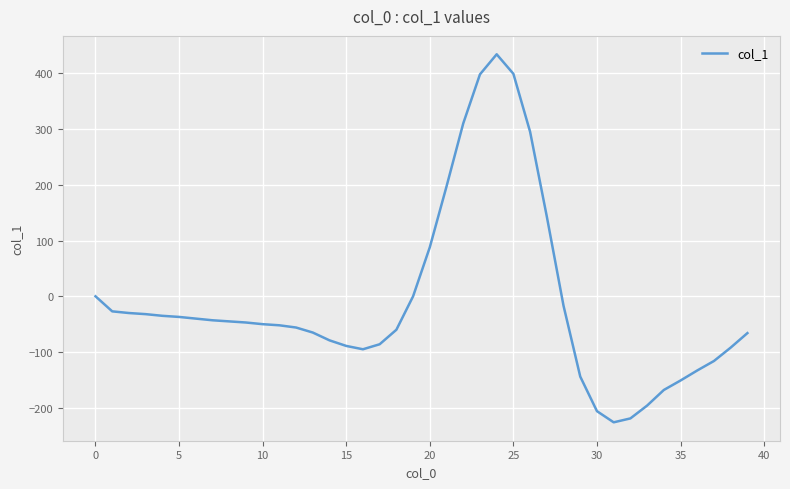

What is the difference between the maximum and minimum values?

660